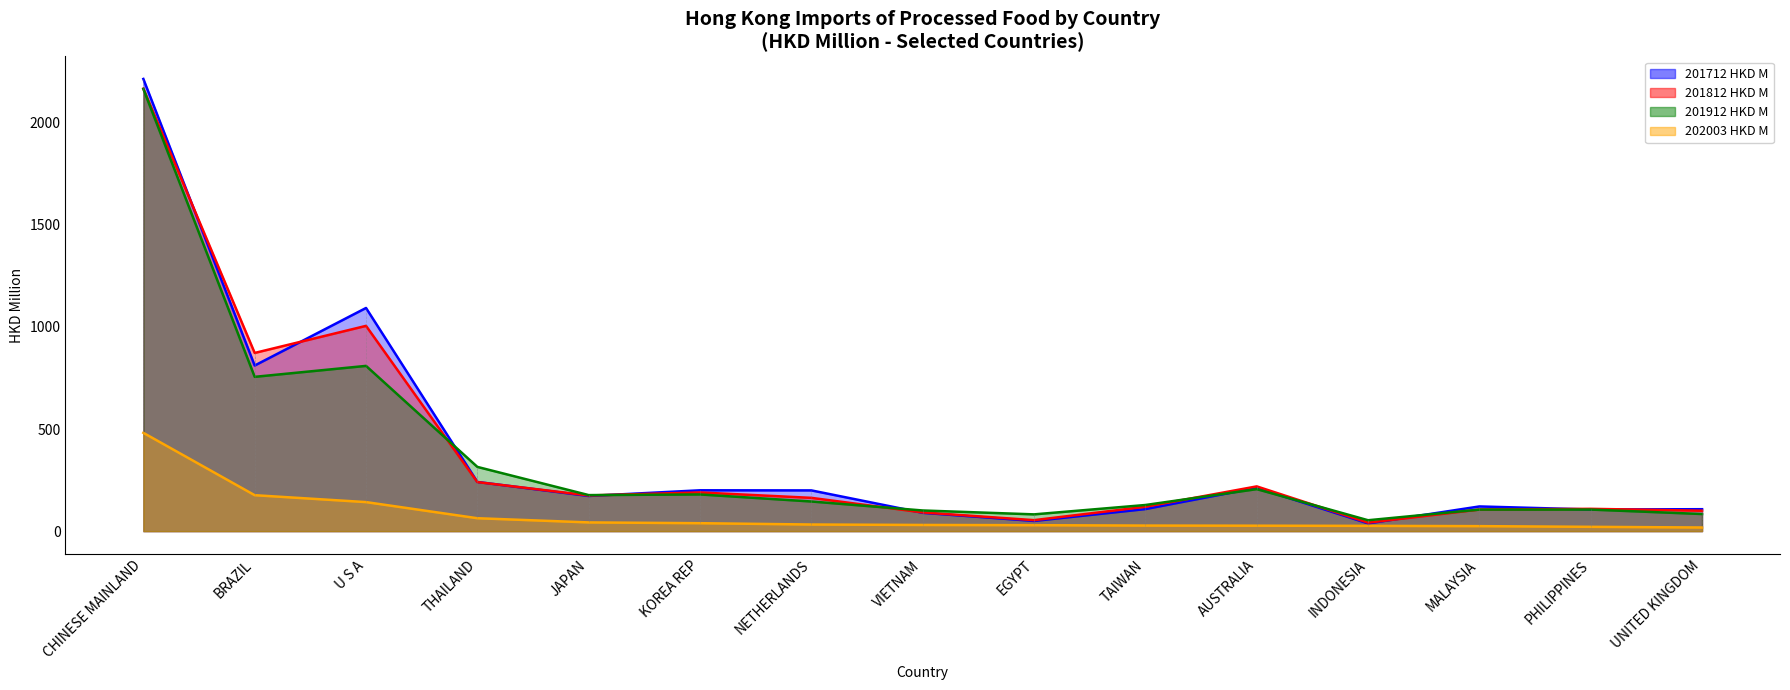

List the labels in order of 201912 HKD M value, smallest first.

INDONESIA, EGYPT, UNITED KINGDOM, VIETNAM, MALAYSIA, PHILIPPINES, TAIWAN, NETHERLANDS, JAPAN, KOREA REP, AUSTRALIA, THAILAND, BRAZIL, U S A, CHINESE MAINLAND